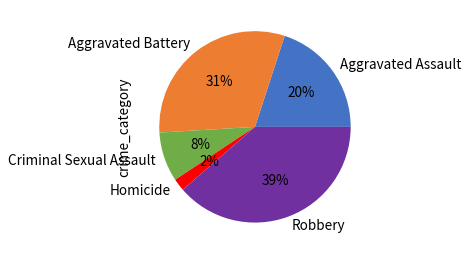

Is there a majority slice in this chart?

No